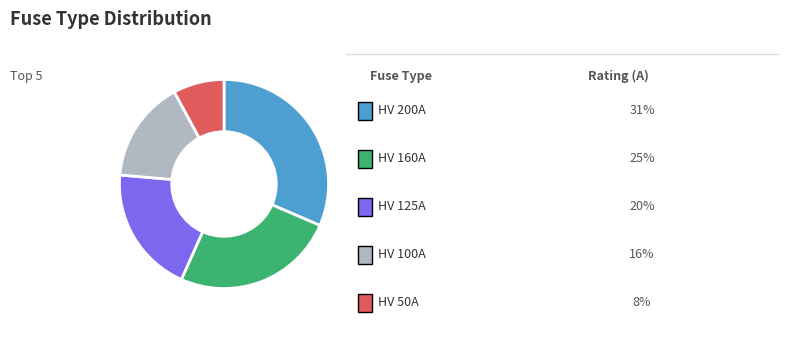

How many segments does this pie chart have?

5